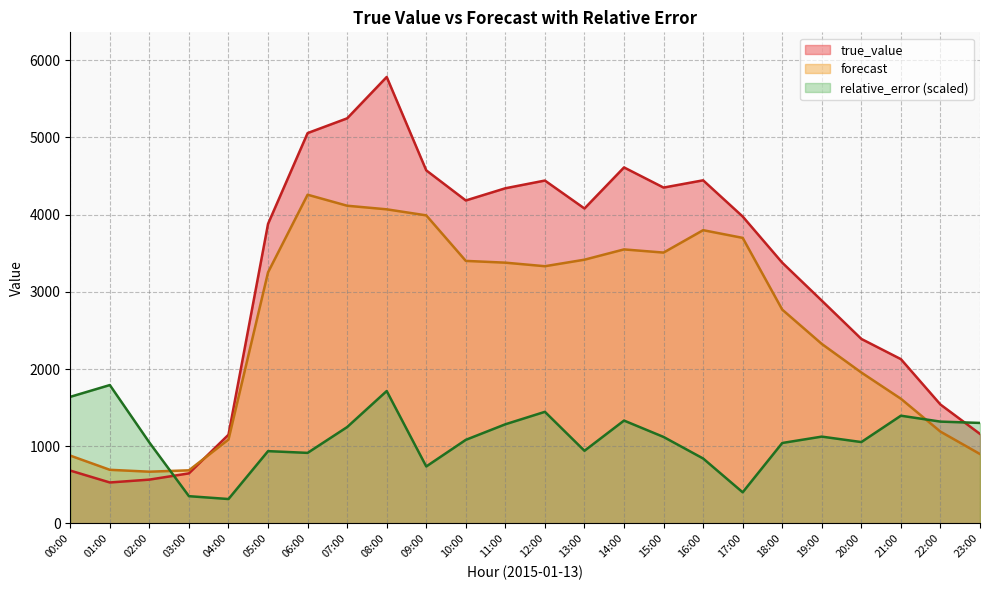

Does the chart have visible grid lines?

Yes